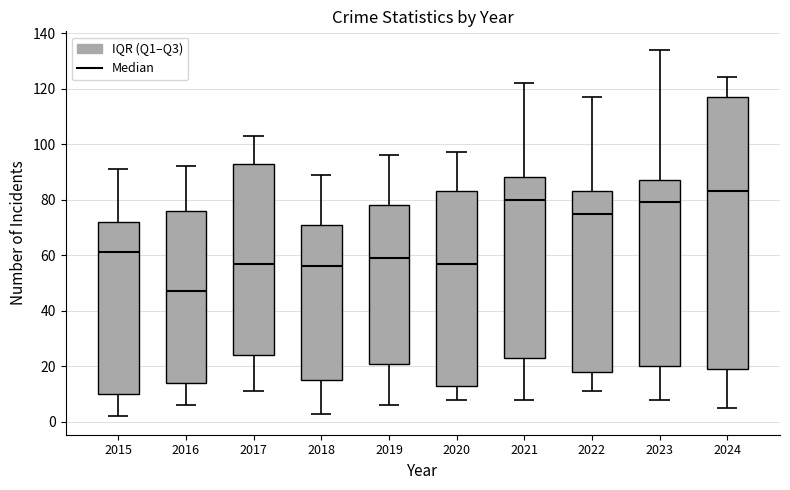

What is the difference between the values at 2024 and 2023?

31